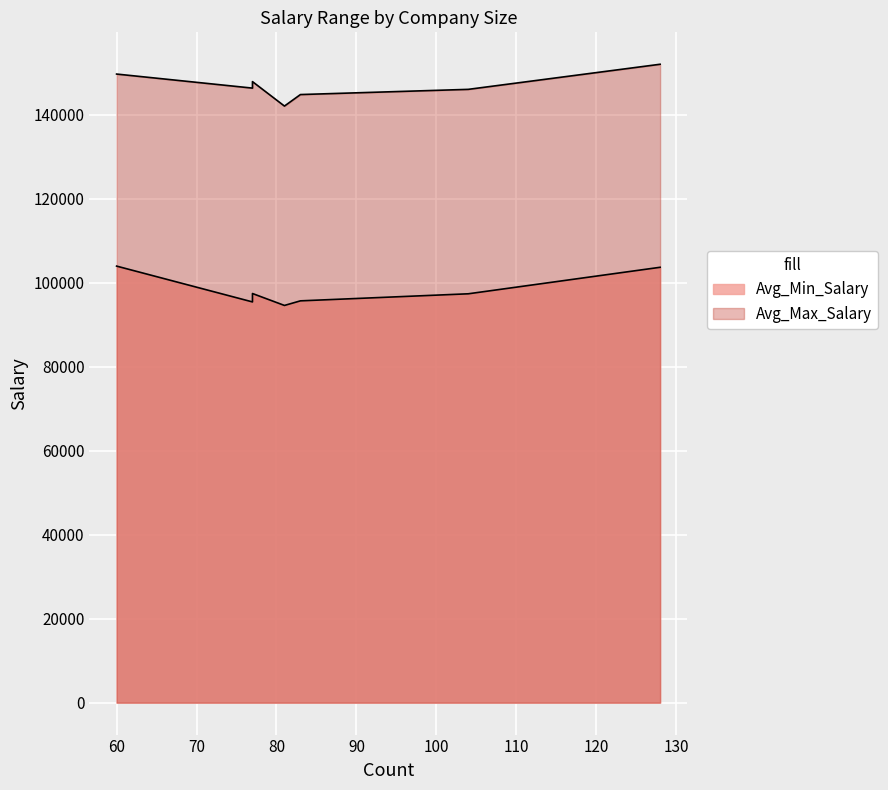

True or false: Avg_Min_Salary has a value of 39676.4 at 501 to 1000 employees.

False